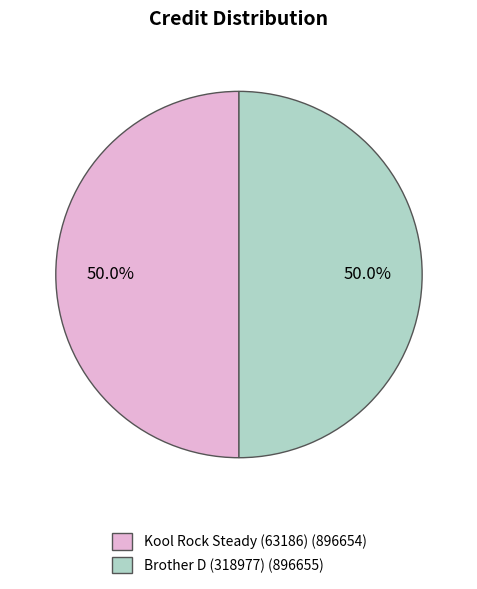

What percentage is the Brother D (318977) slice, to the nearest percent?

50%